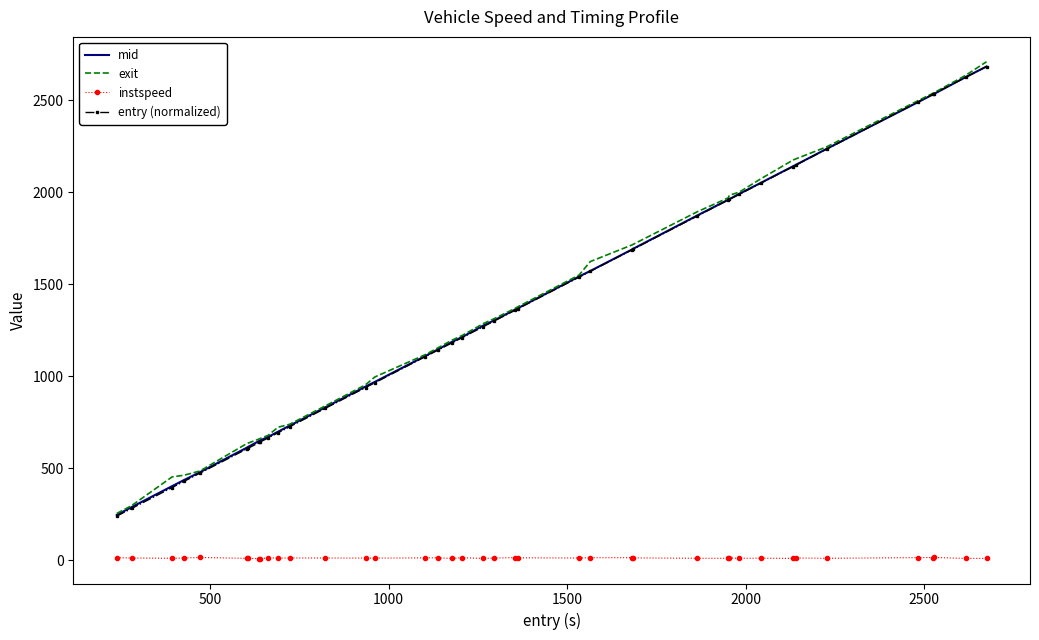

True or false: entry (normalized) and instspeed intersect in this chart.

False